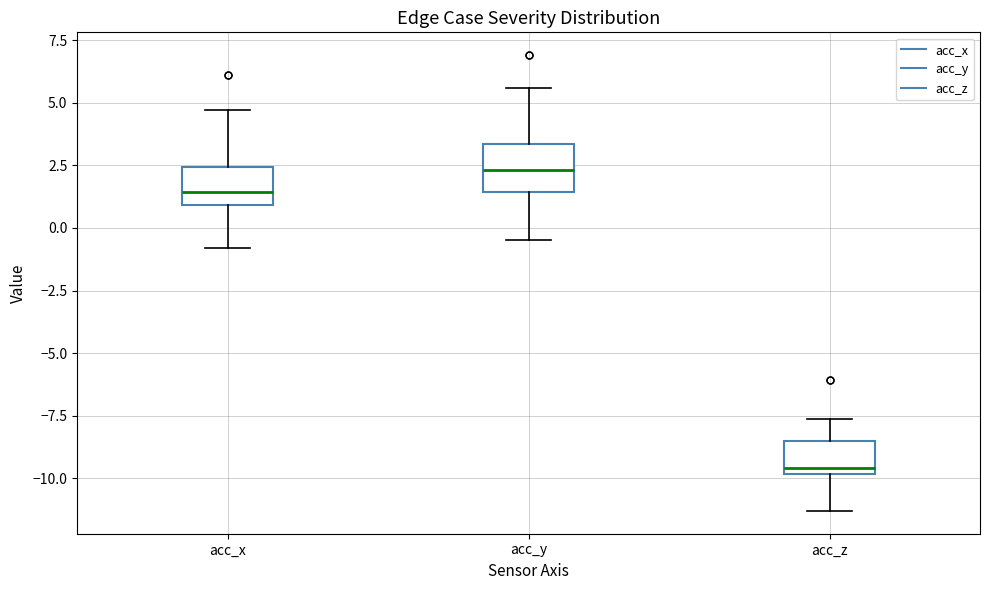

Which box's median line is the highest?

acc_y